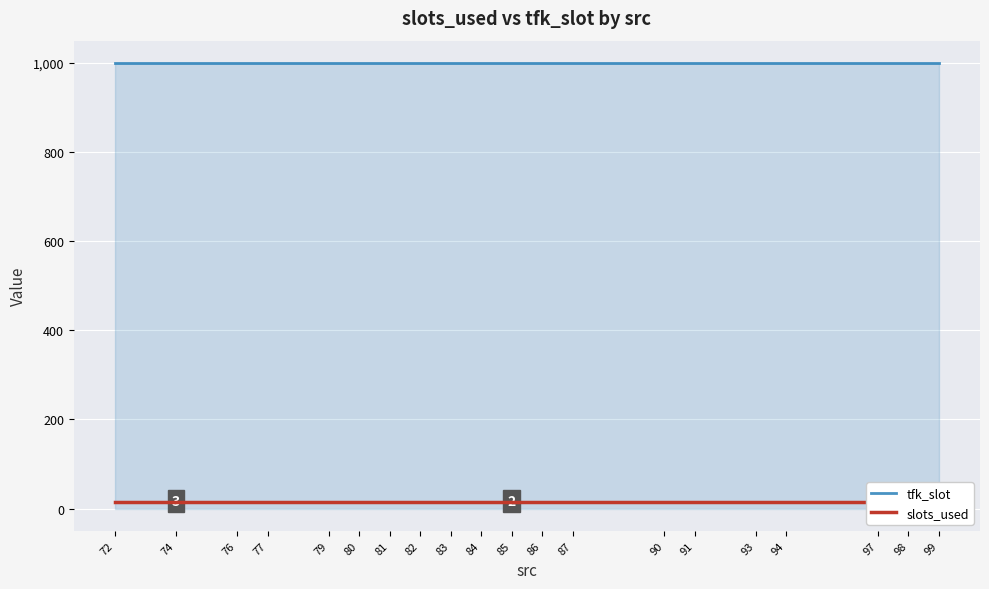

Is the value of tfk_slot at 76 greater than the value of slots_used at 83?

Yes